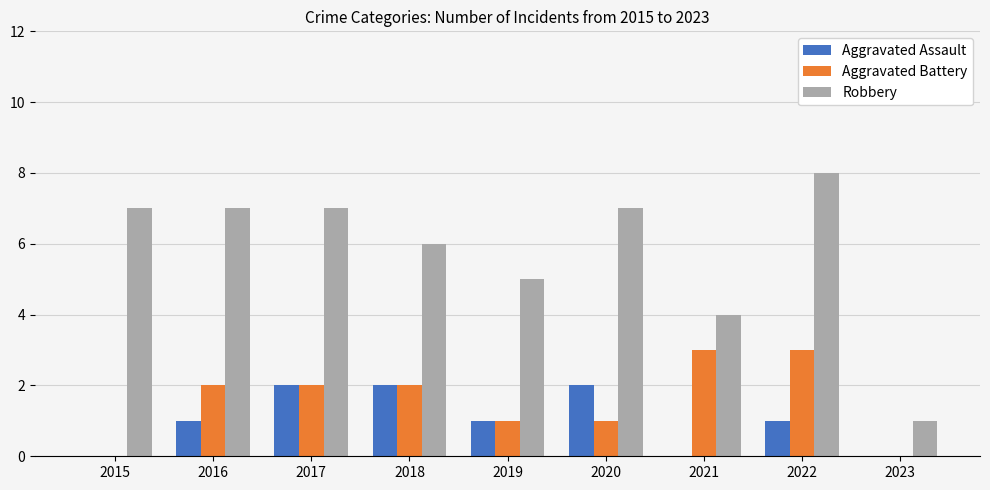

The Robbery series shows 8 at 2022. True or false?

True